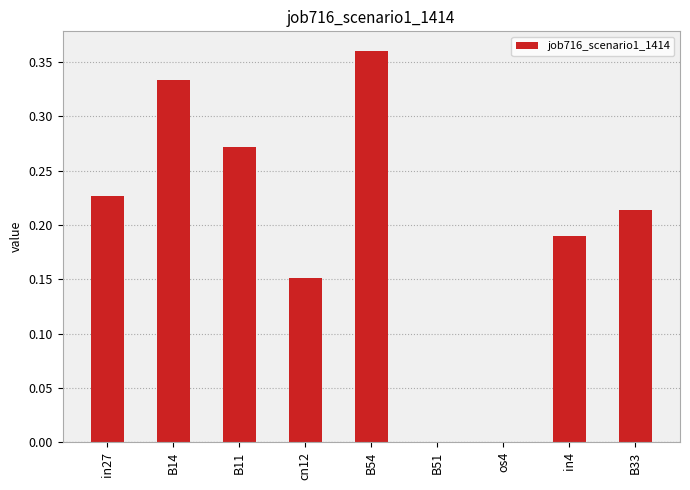

Which has a higher value, in27 or os4?

in27